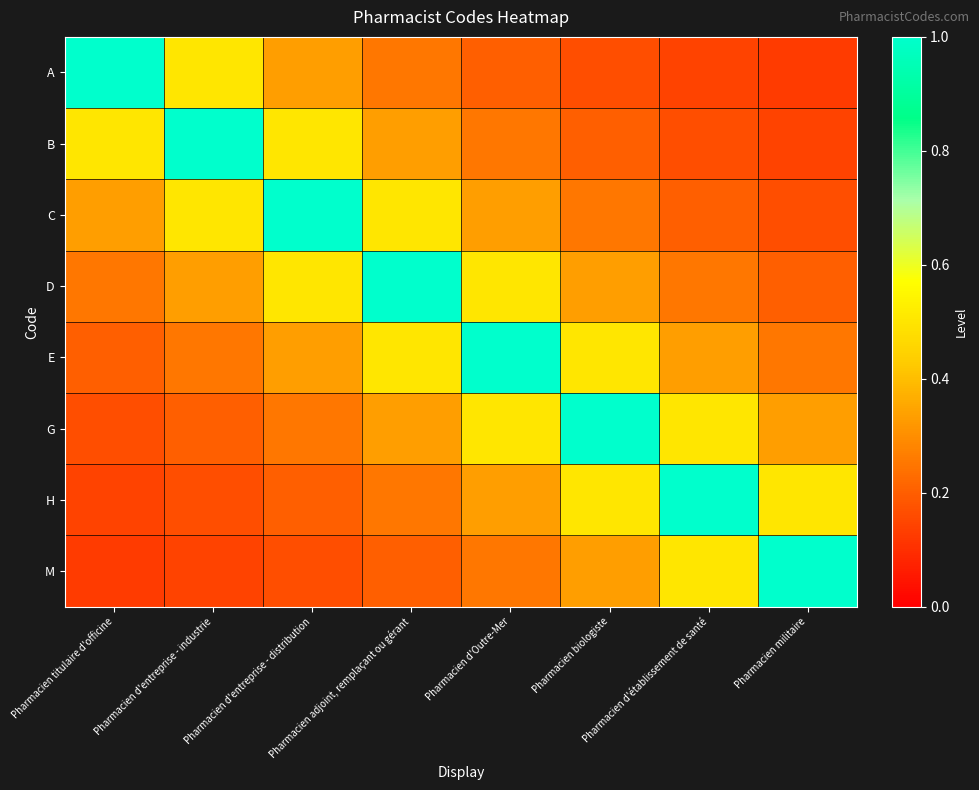

At which category is the sum across all series the highest?

Pharmacien adjoint, remplaçant ou gérant